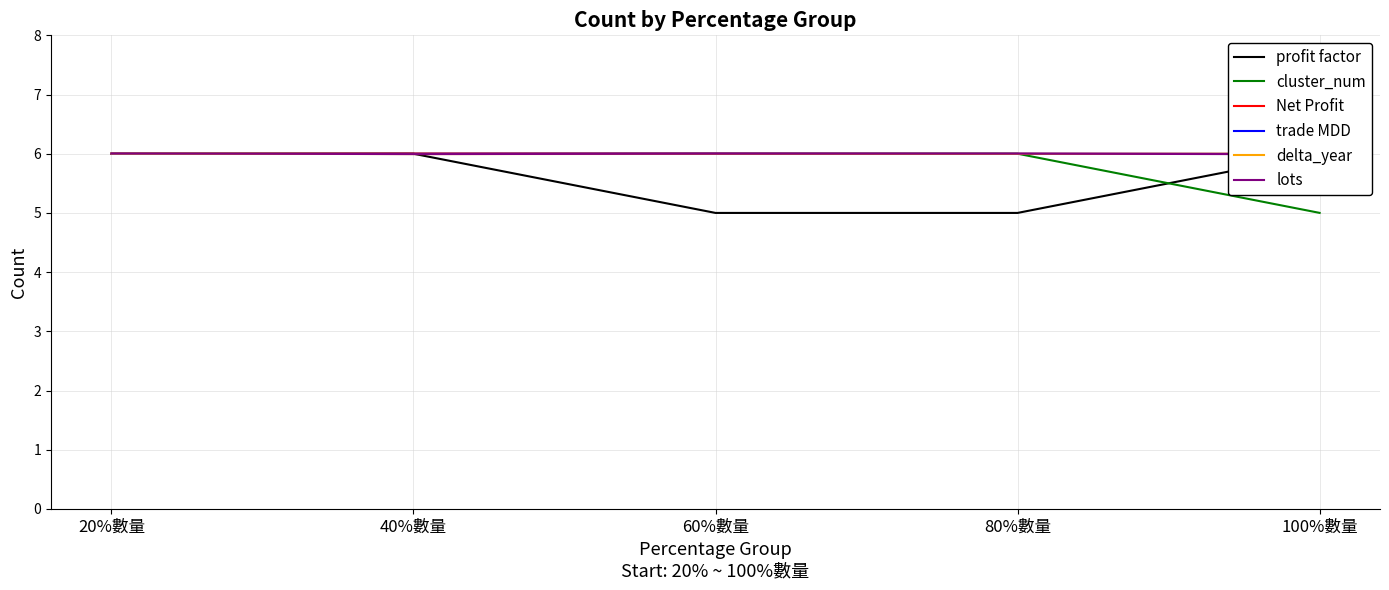

How many categories are shown in the chart?

5